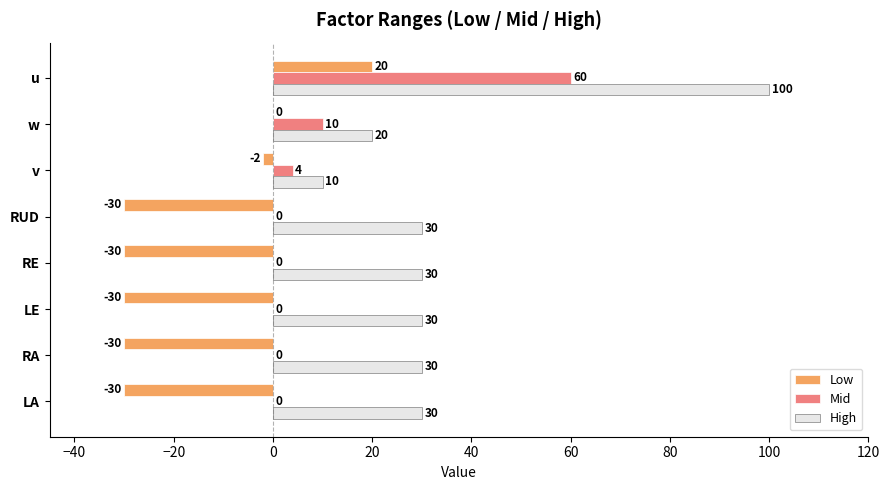

What is the approximate value of Low at RA, to the nearest 10?

-30